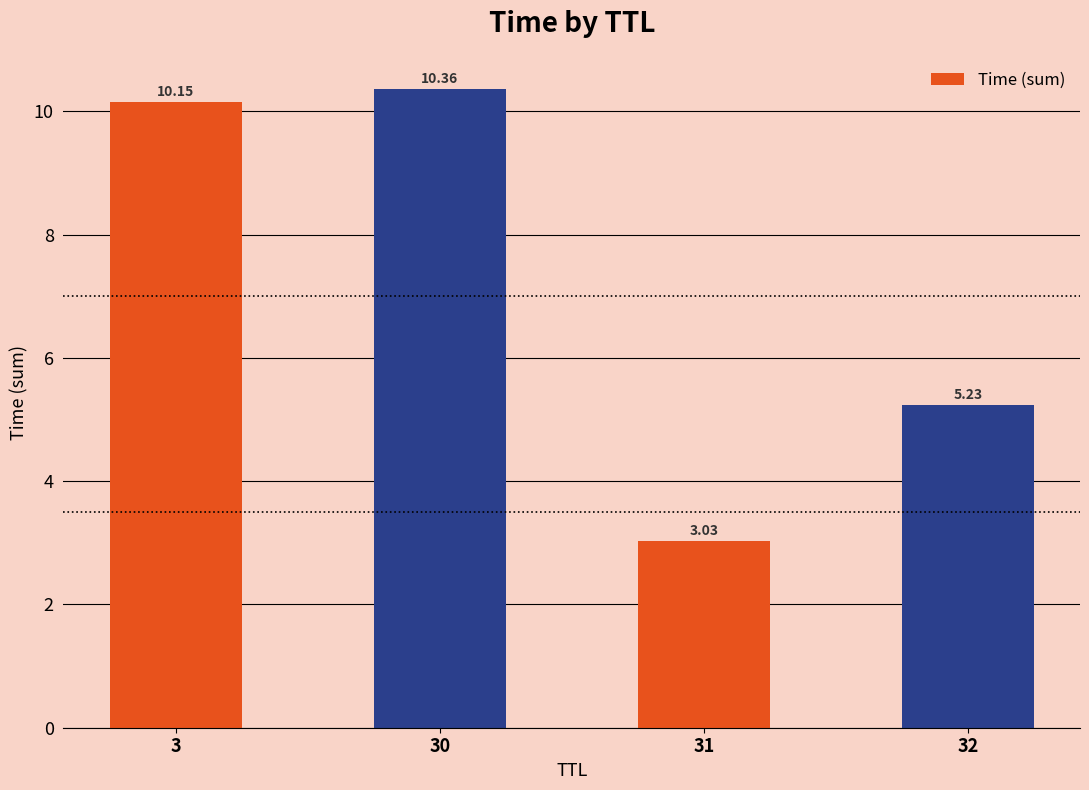

The chart shows a value of 10.4 at 30. True or false?

True